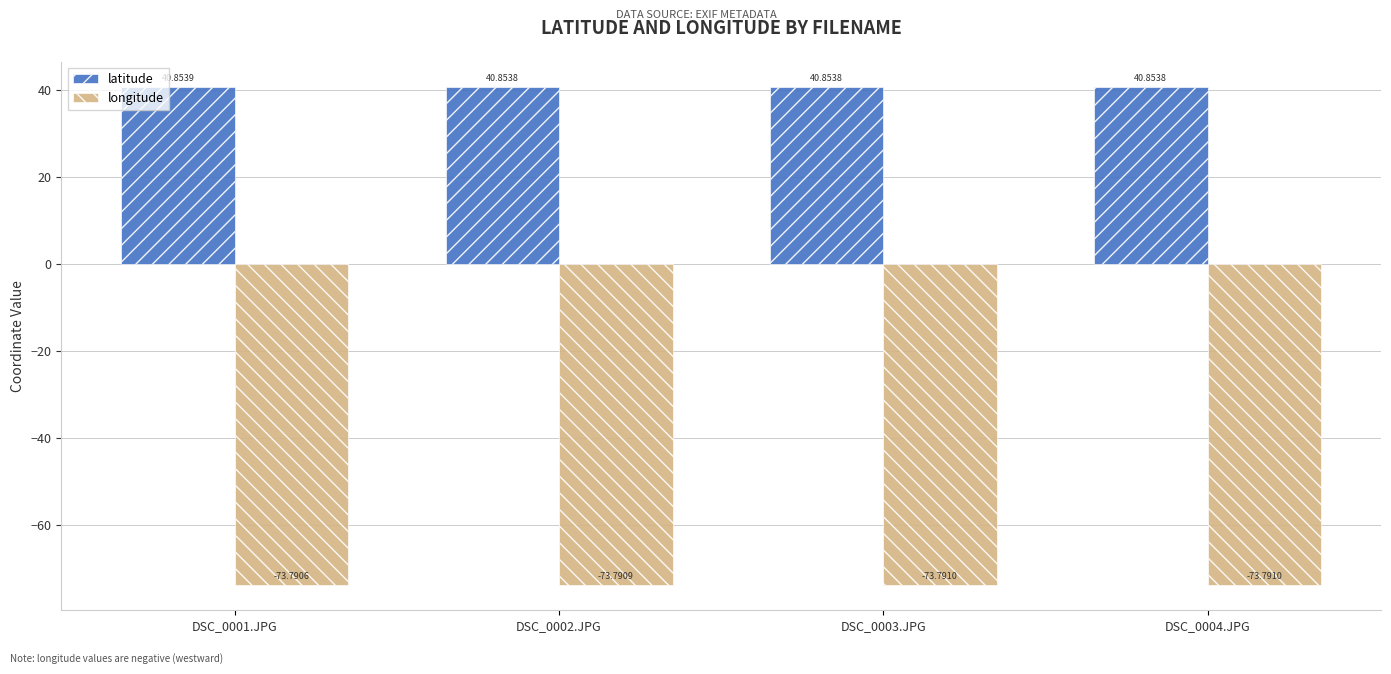

Is the value of longitude at DSC_0003.JPG greater than the value of latitude at DSC_0003.JPG?

No